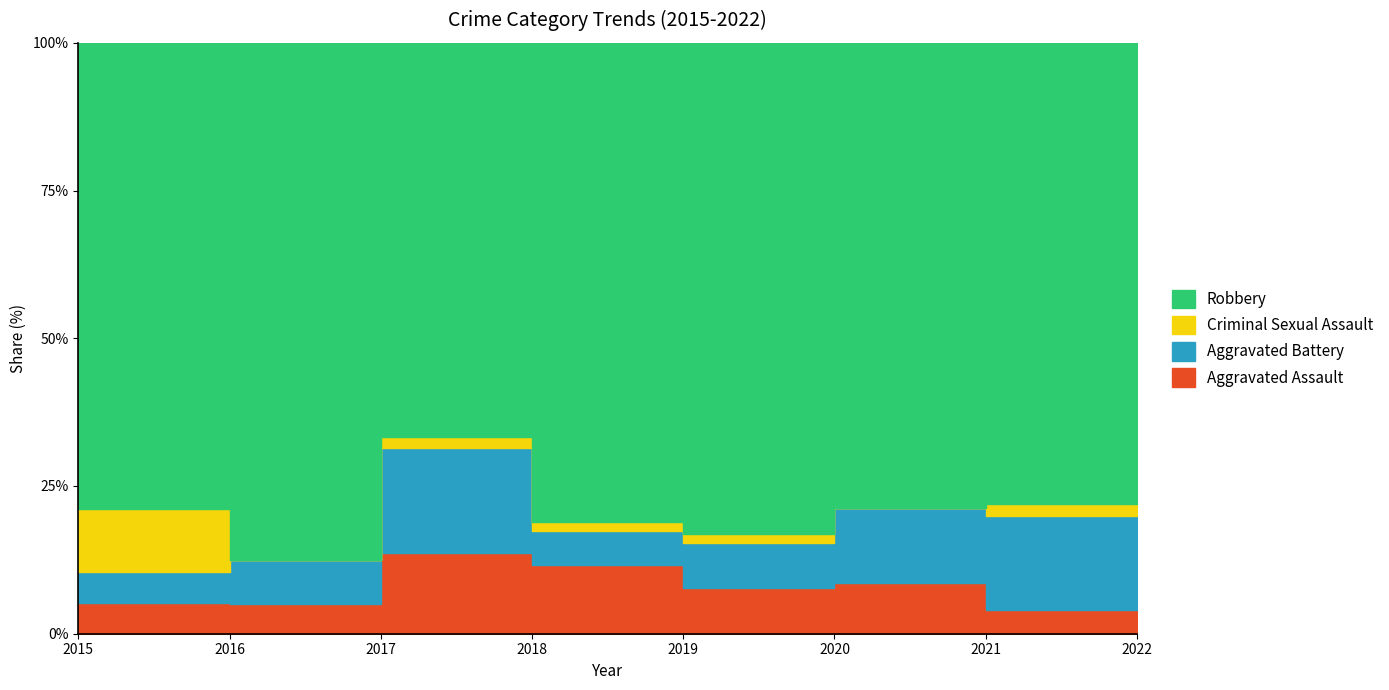

Which series has the largest total across all categories?

Robbery